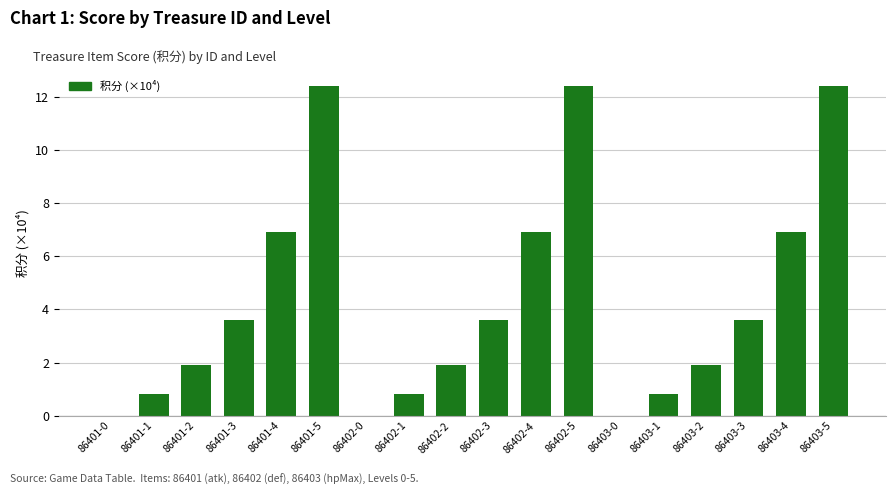

Which has a higher value, 86401-4 or 86403-5?

86403-5